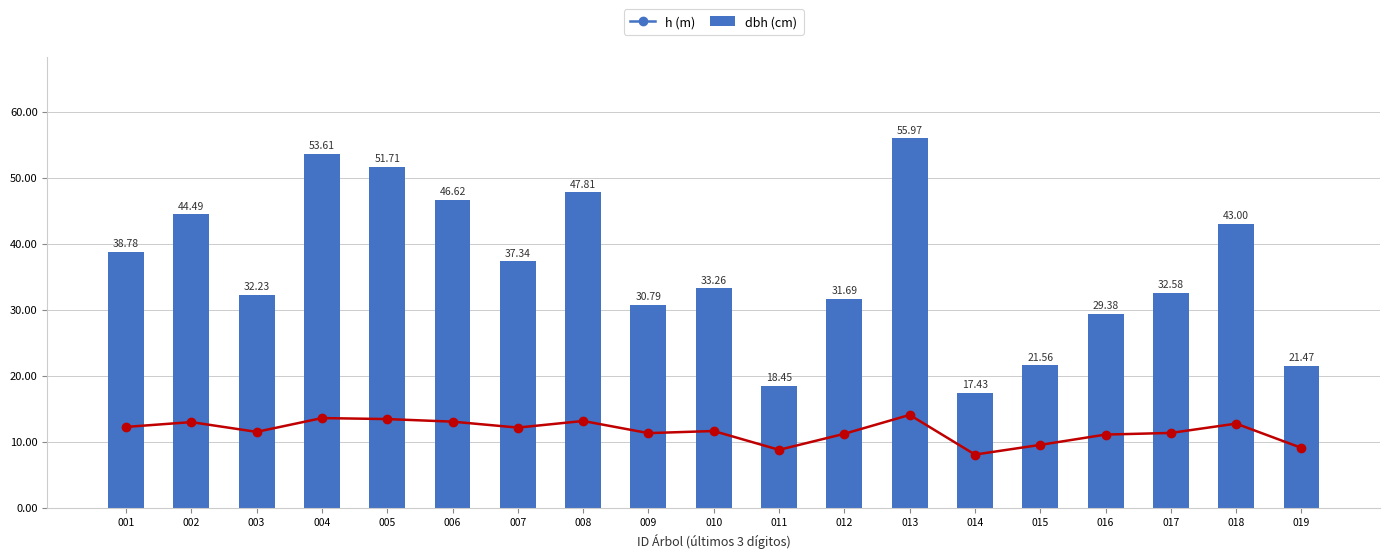

How many data points in h (m) are less than 11?

4